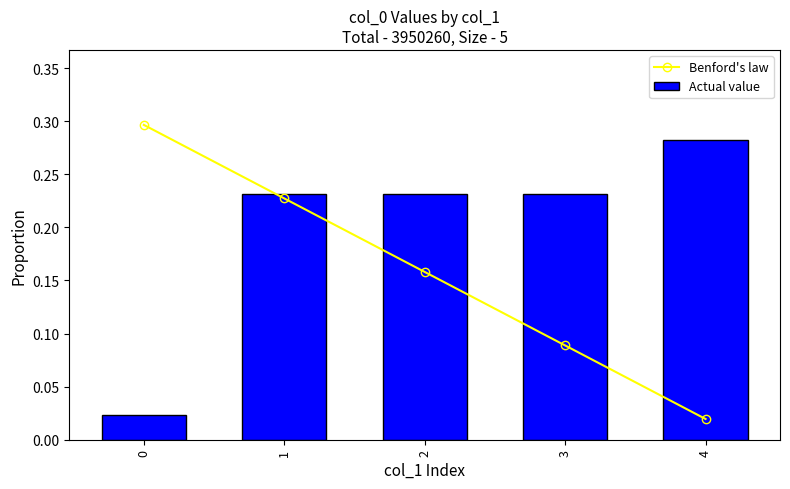

At 1, list the series in order from largest to smallest.

Actual value, Benford's law